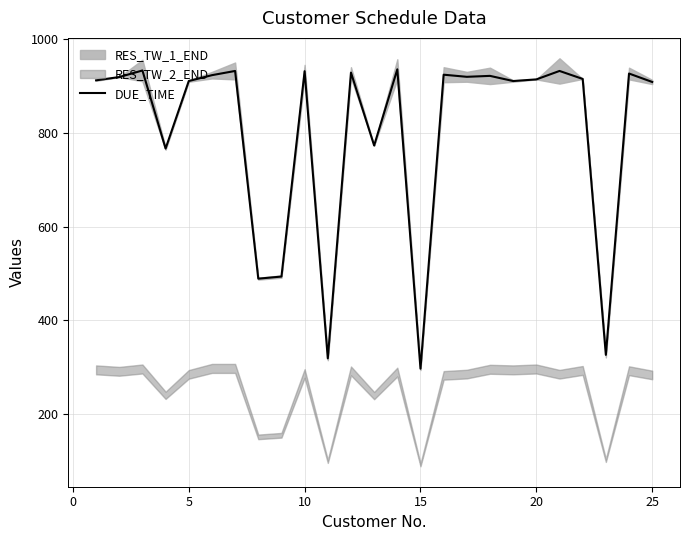

Reading right to left, what are all the values shown in this chart?

908.5	926.5	326.5	915.0	932.0	914.0	910.5	921.5	919.5	924.0	297.0	935.5	773.0	928.5	319.0	931.5	493.5	489.0	932.0	923.0	910.5	766.5	933.0	919.0	912.0